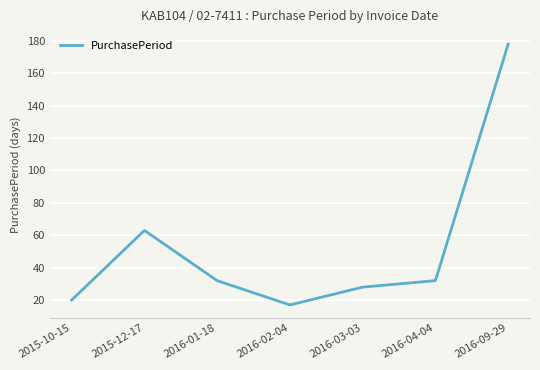

What is the difference between the maximum and minimum values?

160.9